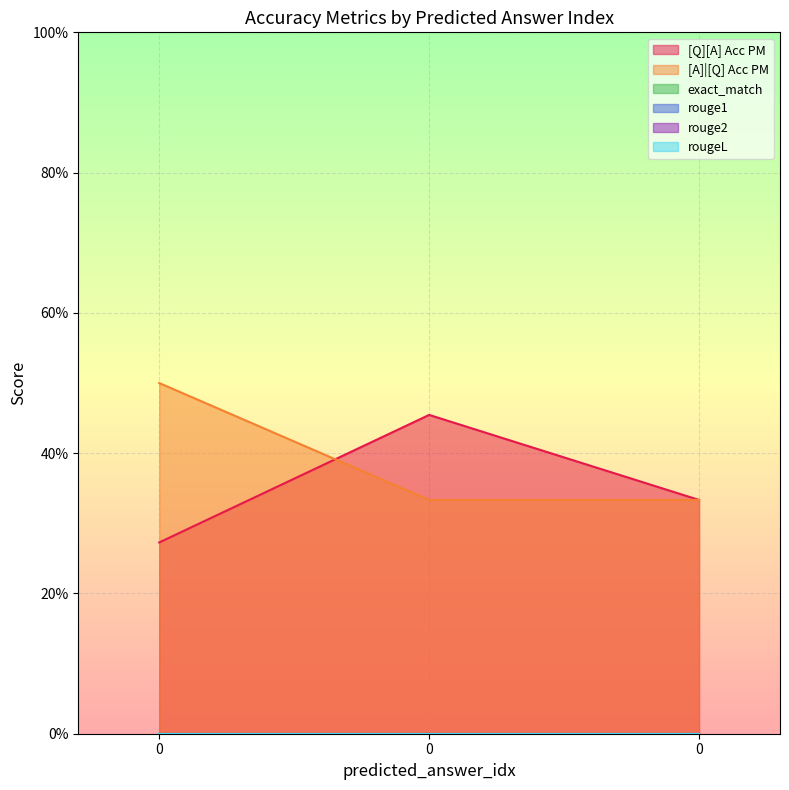

Reading left to right, what are all the values shown in this chart?

[Q][A] Acc PM: 0=0.3	0=0.5	0=0.3
[A]|[Q] Acc PM: 0=0.5	0=0.3	0=0.3
exact_match: 0=0.0	0=0.0	0=0.0
rouge1: 0=0.0	0=0.0	0=0.0
rouge2: 0=0.0	0=0.0	0=0.0
rougeL: 0=0.0	0=0.0	0=0.0